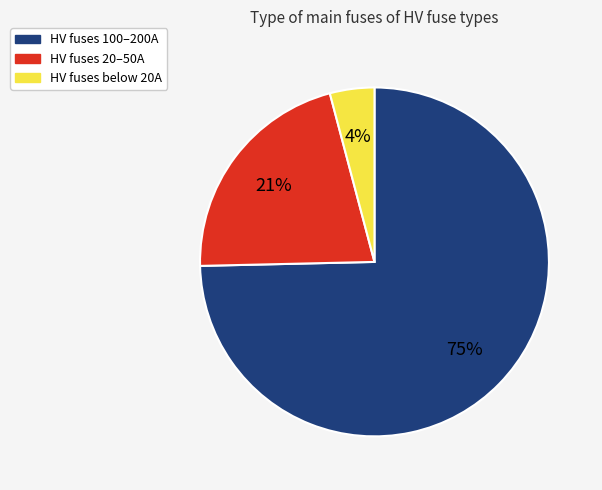

To the nearest percent, what is the average slice percentage?

33%